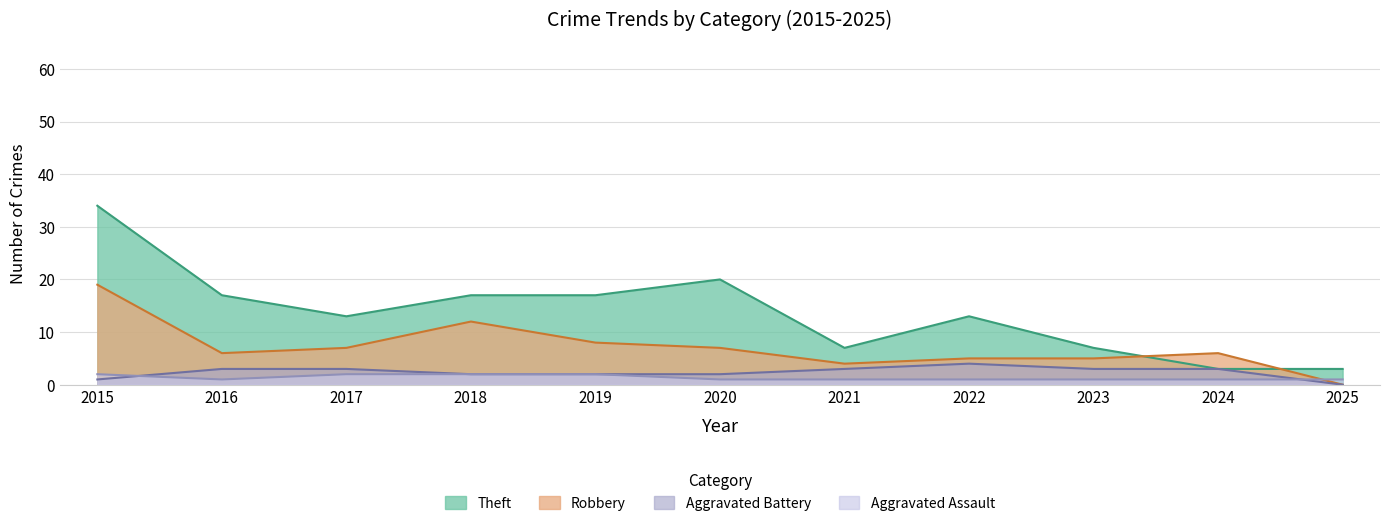

What is the difference between the Theft values at 2020 and 2021?

13